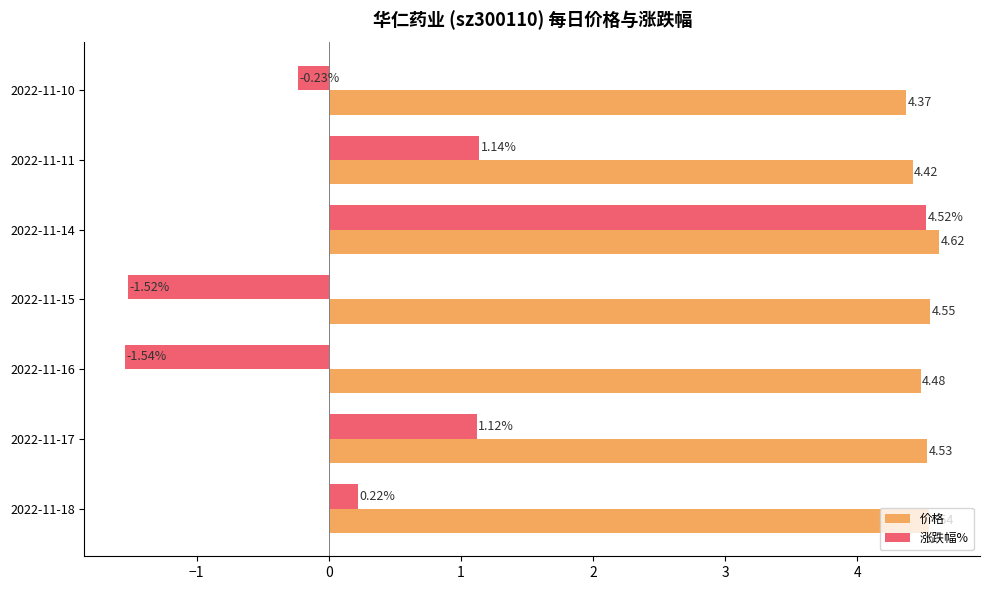

List the series in order of their peak value, highest first.

价格, 涨跌幅%